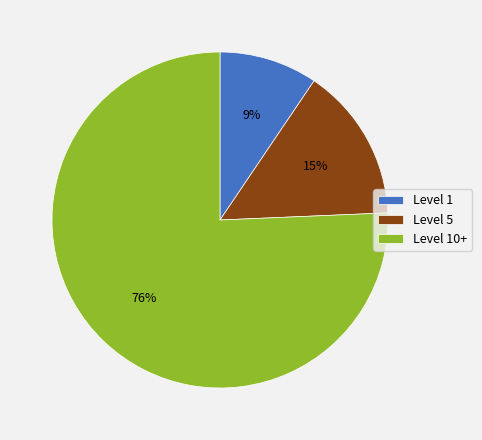

The Level 1 slice represents 9% of the pie. True or false?

True